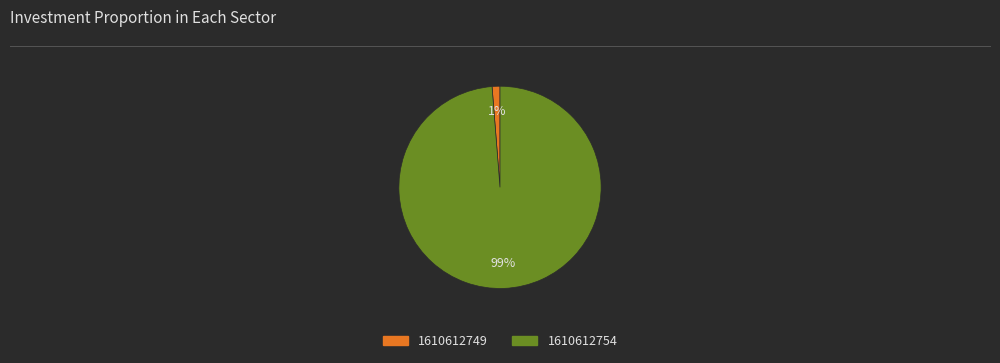

What percentage is the 1610612749 slice, to the nearest percent?

1%